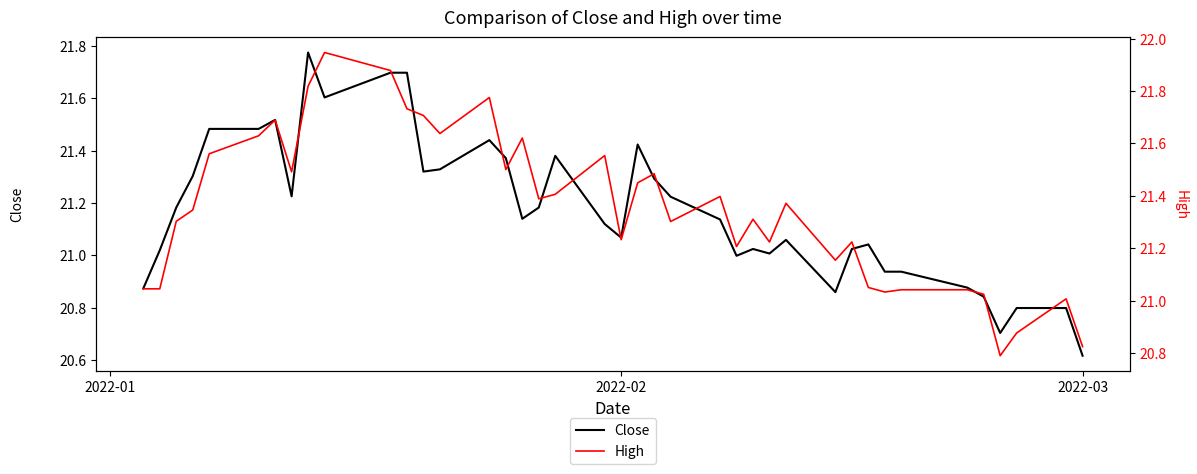

Reading right to left, transcribe all the data shown in this chart.

Close: 20.6	20.8	20.8	20.7	20.8	20.9	20.9	20.9	21.0	21.0	20.9	21.1	21.0	21.0	21.0	21.1	21.2	21.3	21.4	21.1	21.1	21.4	21.2	21.1	21.4	21.4	21.3	21.3	21.7	21.7	21.6	21.8	21.2	21.5	21.5	21.5	21.3	21.2	21.0	20.9
High: 20.8	21.0	20.9	20.8	21.0	21.0	21.0	21.0	21.0	21.2	21.2	21.4	21.2	21.3	21.2	21.4	21.3	21.5	21.4	21.2	21.6	21.4	21.4	21.6	21.5	21.8	21.6	21.7	21.7	21.9	21.9	21.8	21.5	21.7	21.6	21.6	21.3	21.3	21.0	21.0